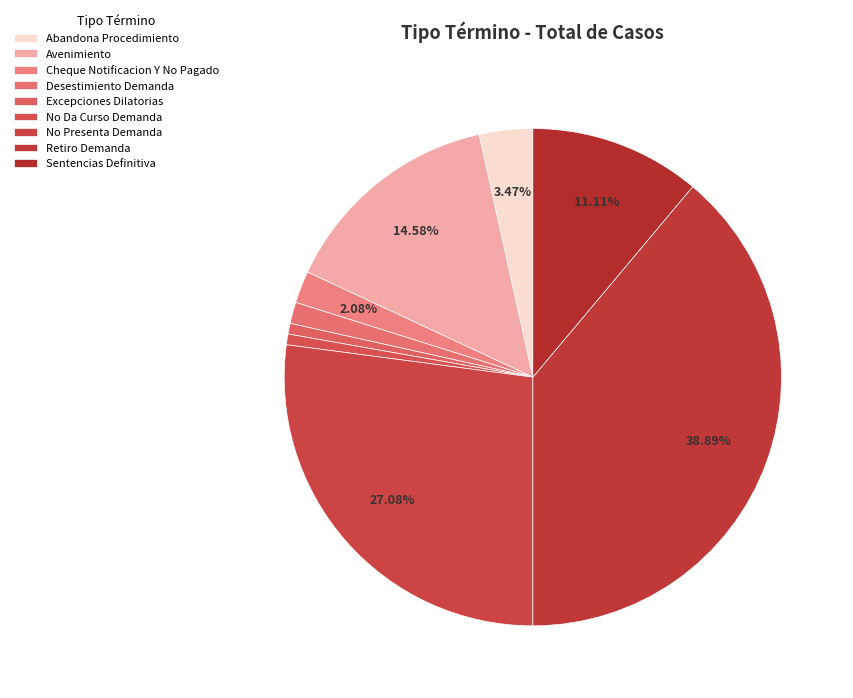

Count the number of slices in the pie.

9